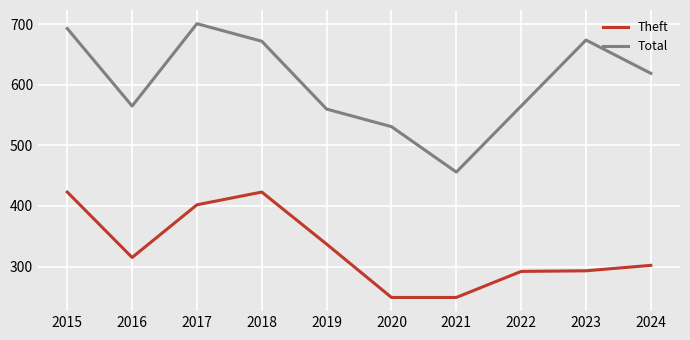

Does the chart display data point markers on the line(s)?

No